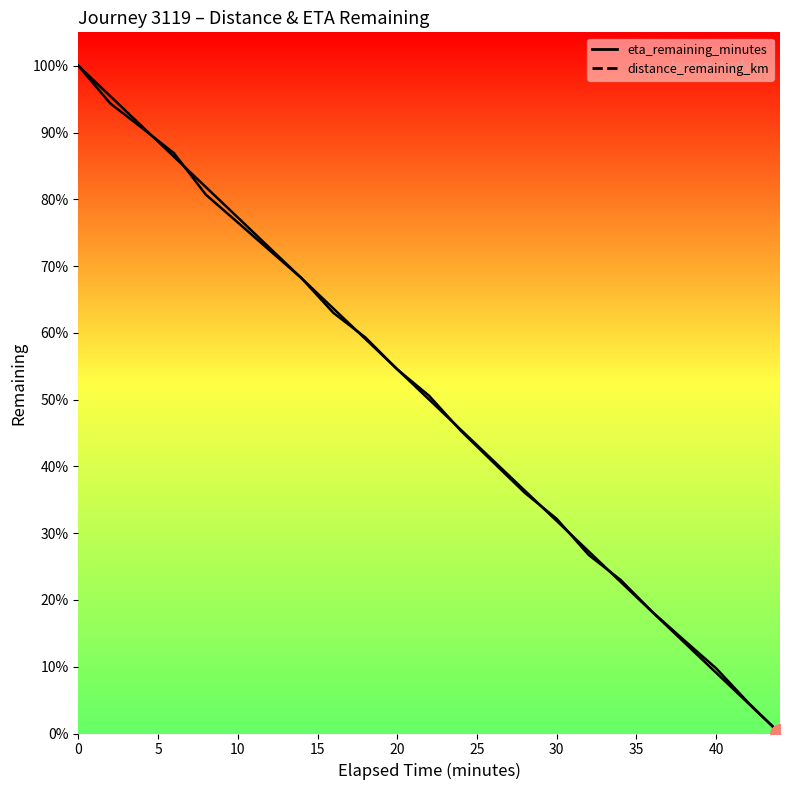

Reading right to left, transcribe all the data shown in this chart.

distance_remaining_km: 44.0=0.0	42.0=2.0	40.0=4.2	38.0=6.0	36.0=7.8	34.0=9.8	32.0=11.4	30.0=13.7	28.0=15.4	26.0=17.4	24.0=19.3	22.0=21.6	20.0=23.3	18.0=25.3	16.0=26.9	14.0=29.1	12.0=30.9	10.0=32.7	8.0=34.5	6.0=37.1	4.0=38.7	2.0=40.3	0.0=42.7
eta_remaining_minutes: 44.0=0.0	42.0=1.9	40.0=3.9	38.0=5.8	36.0=7.8	34.0=9.7	32.0=11.7	30.0=13.6	28.0=15.5	26.0=17.5	24.0=19.4	22.0=21.4	20.0=23.3	18.0=25.2	16.0=27.2	14.0=29.1	12.0=31.1	10.0=33.0	8.0=34.9	6.0=36.9	4.0=38.8	2.0=40.8	0.0=42.7